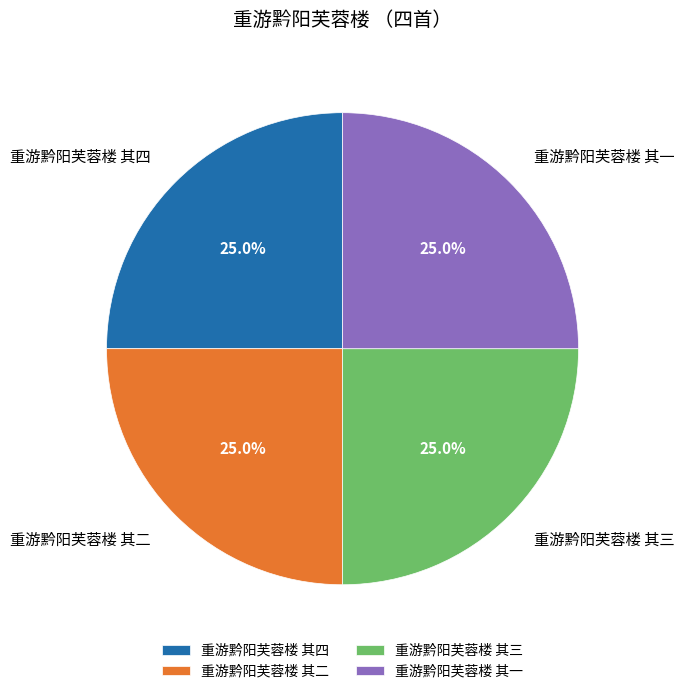

How many slices are in this pie chart?

4